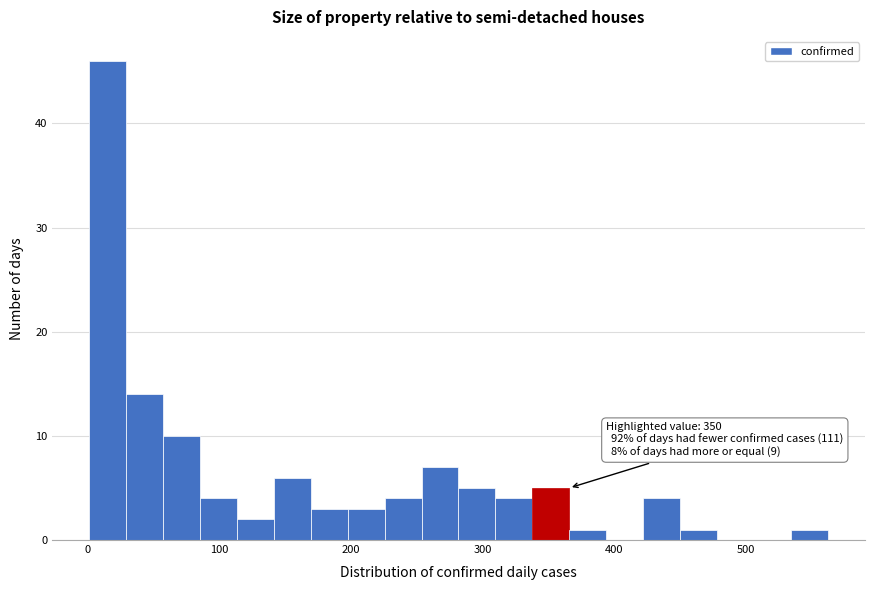

Around what value on the x-axis is the tallest bar? Give the approximate position of its centre, as read against the axis.

20